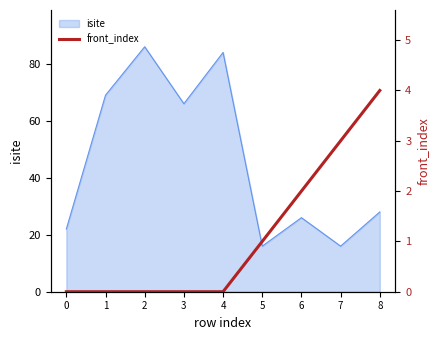

What is the maximum value for isite?

86